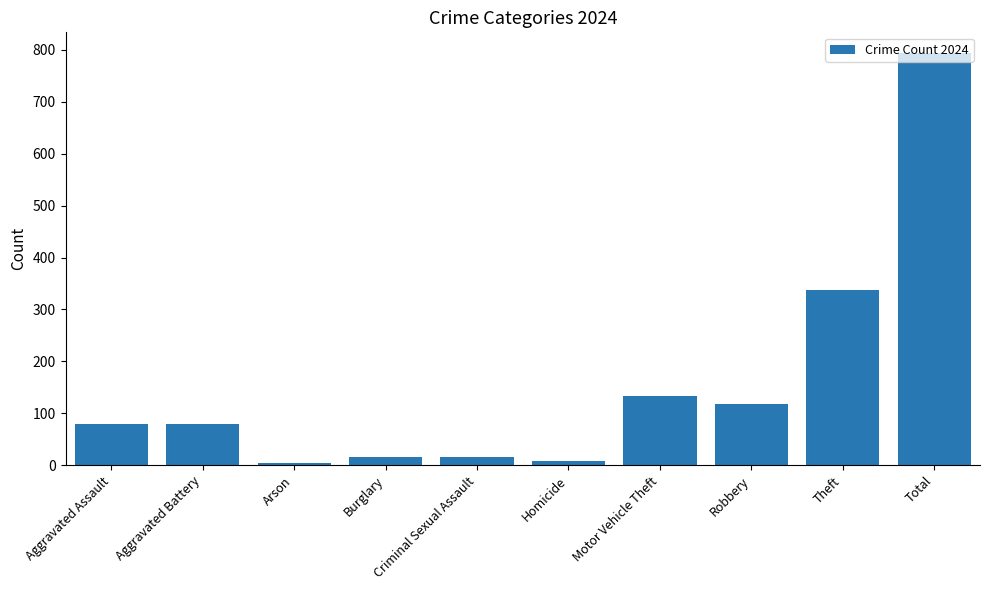

What is the greatest value displayed?

794